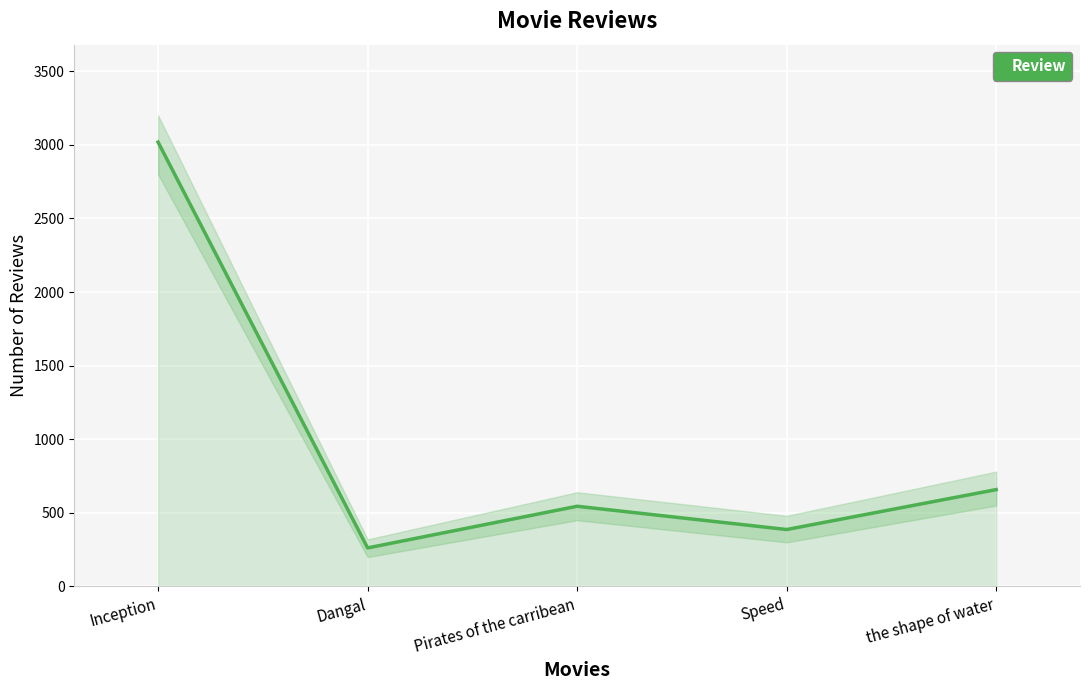

Between Dangal and Speed, which is larger?

Speed